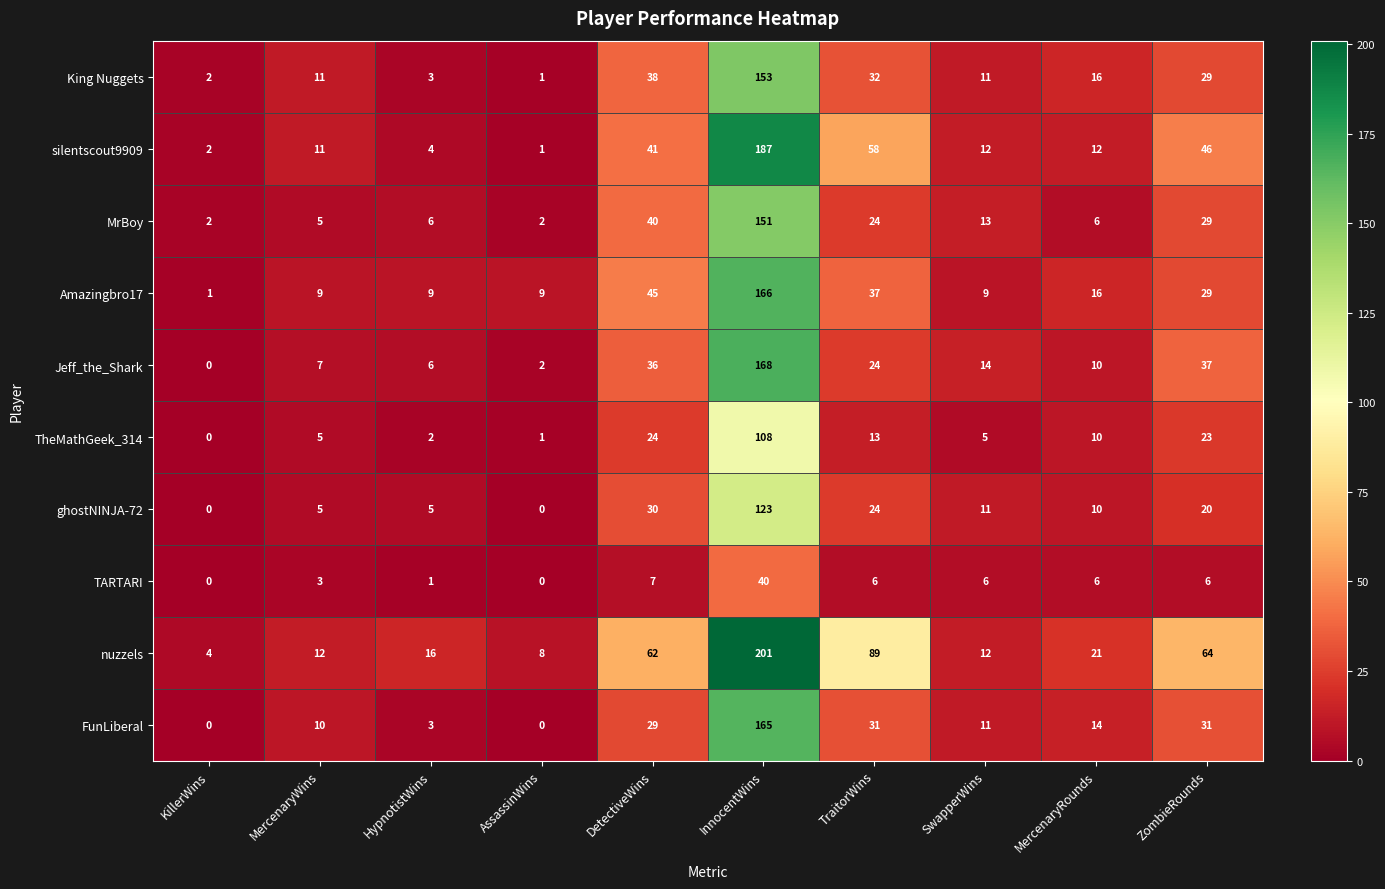

How many data points in nuzzels are less than 21?

5